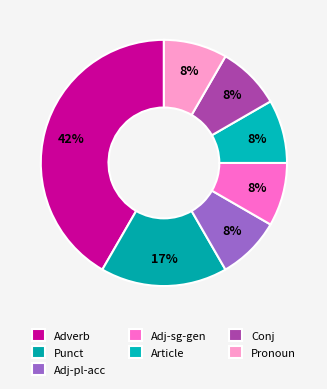

How many segments does this pie chart have?

7